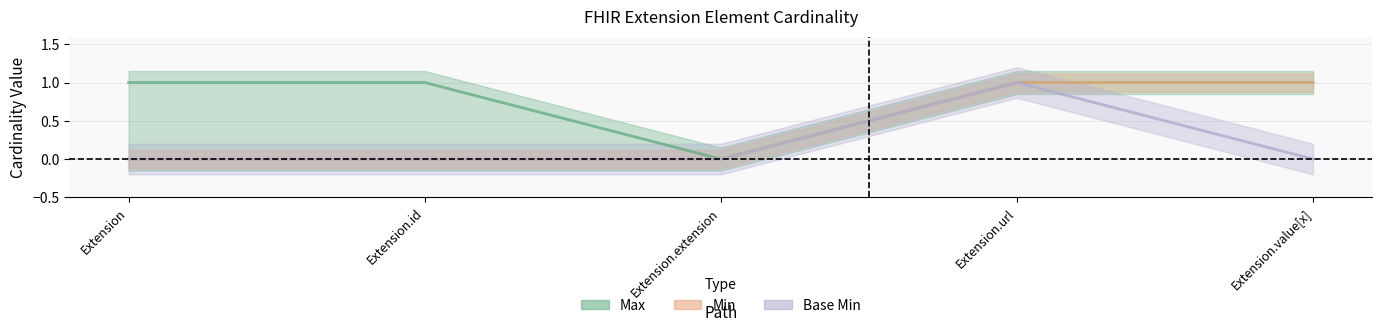

Where is the first local maximum for Base Min?

Extension.url